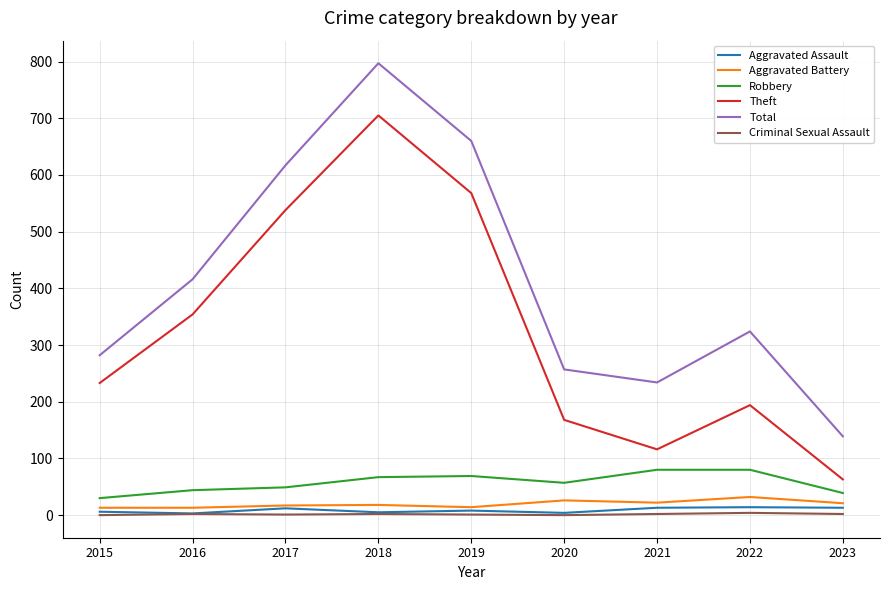

In Criminal Sexual Assault, how many points are higher than both neighbors (excluding endpoints)?

3